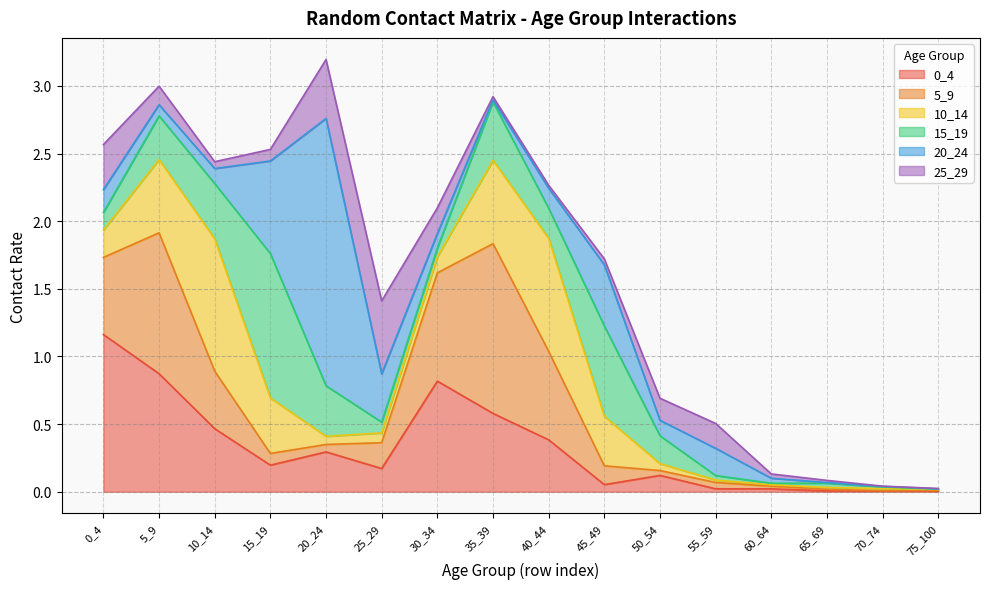

In 5_9, how many points are higher than both neighbors (excluding endpoints)?

3